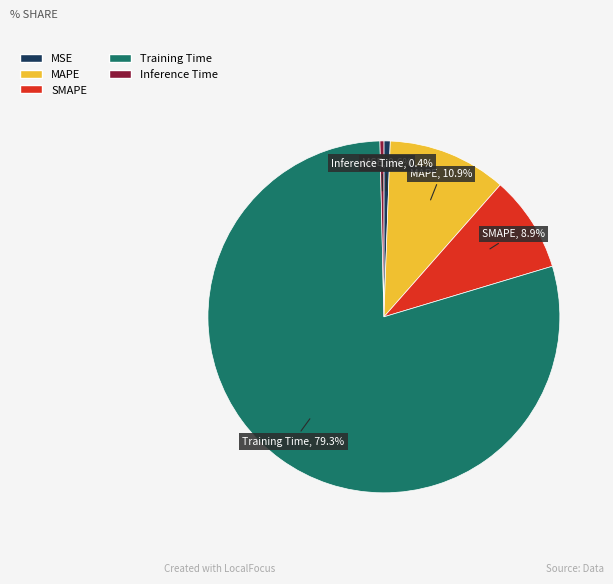

How much of the chart is everything except MAPE?

89.1%